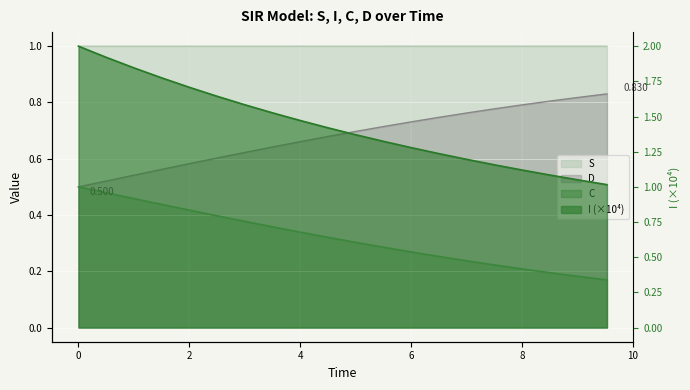

Is it true that C equals 0.1 at 10?

False